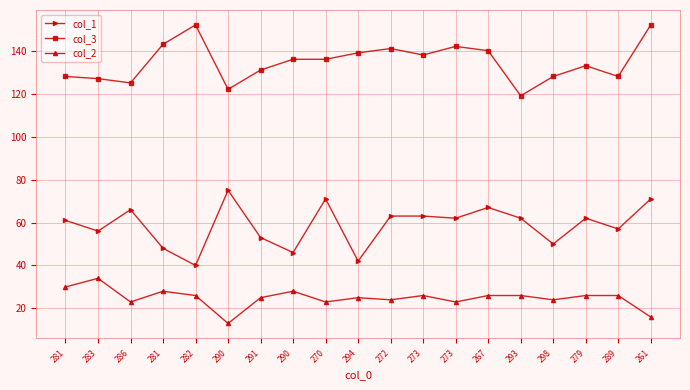

Is it true that col_3 equals 119 at 293?

True